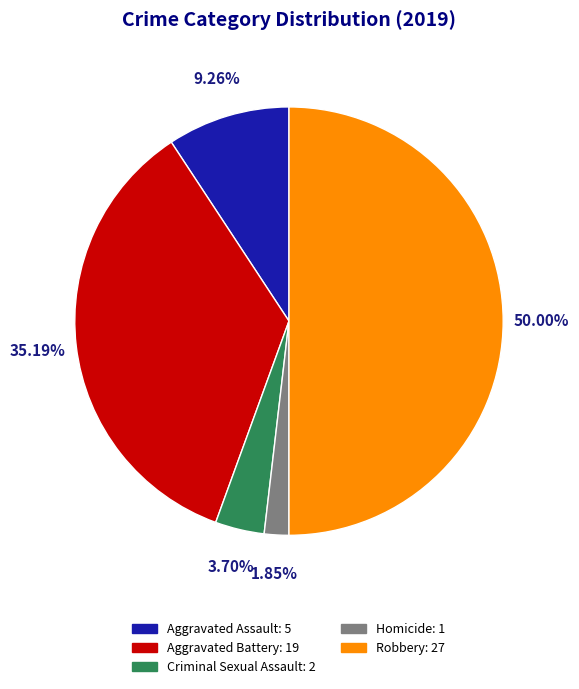

Does Criminal Sexual Assault represent more than half of the total?

No